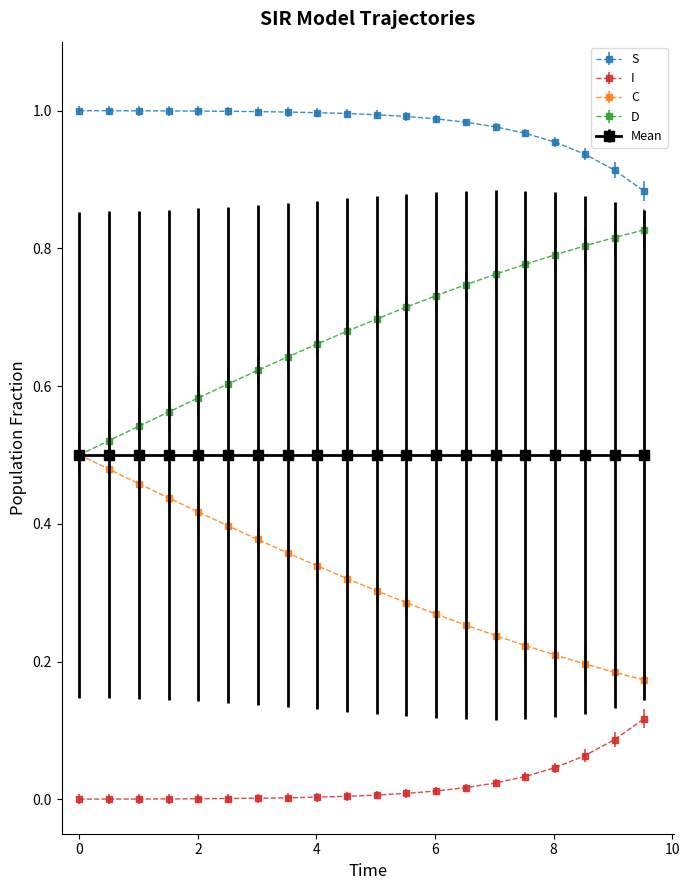

True or false: D and I cross at least once.

False